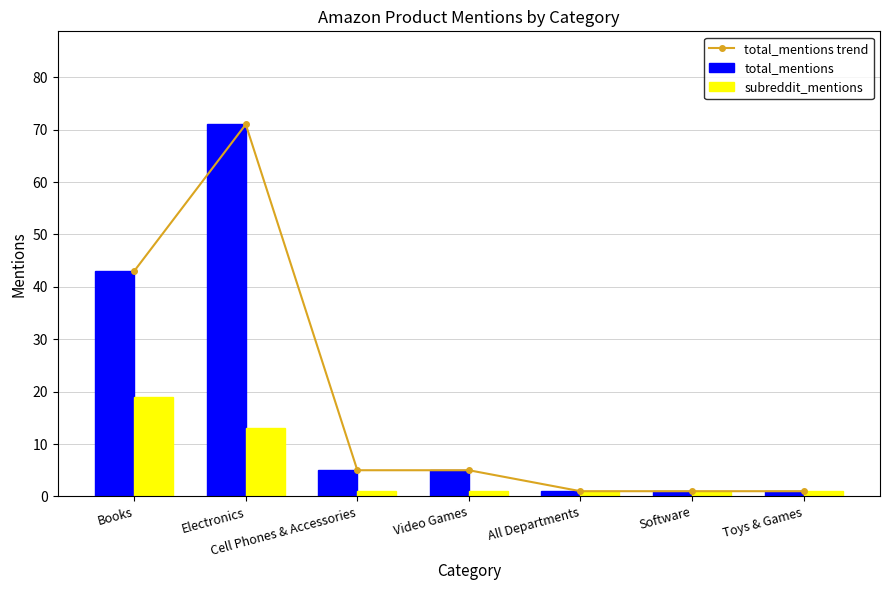

What is the total value across all series at Video Games?

11